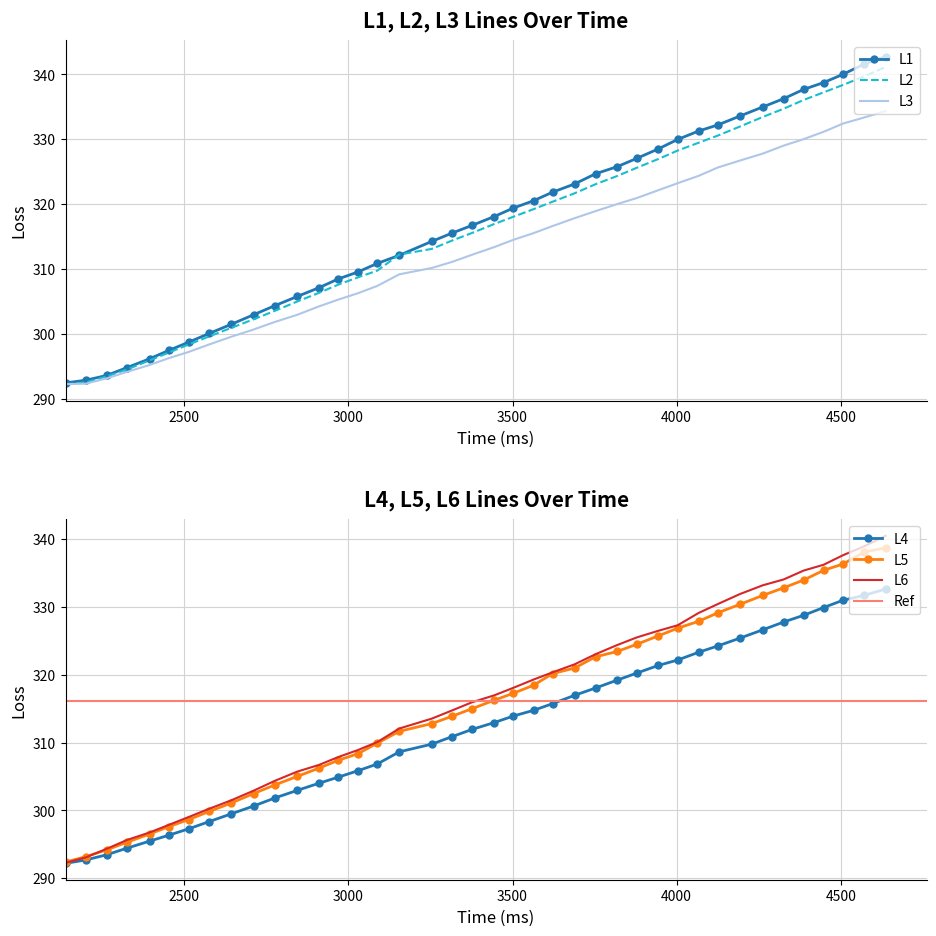

What is the highest value of the L3 series?

334.4